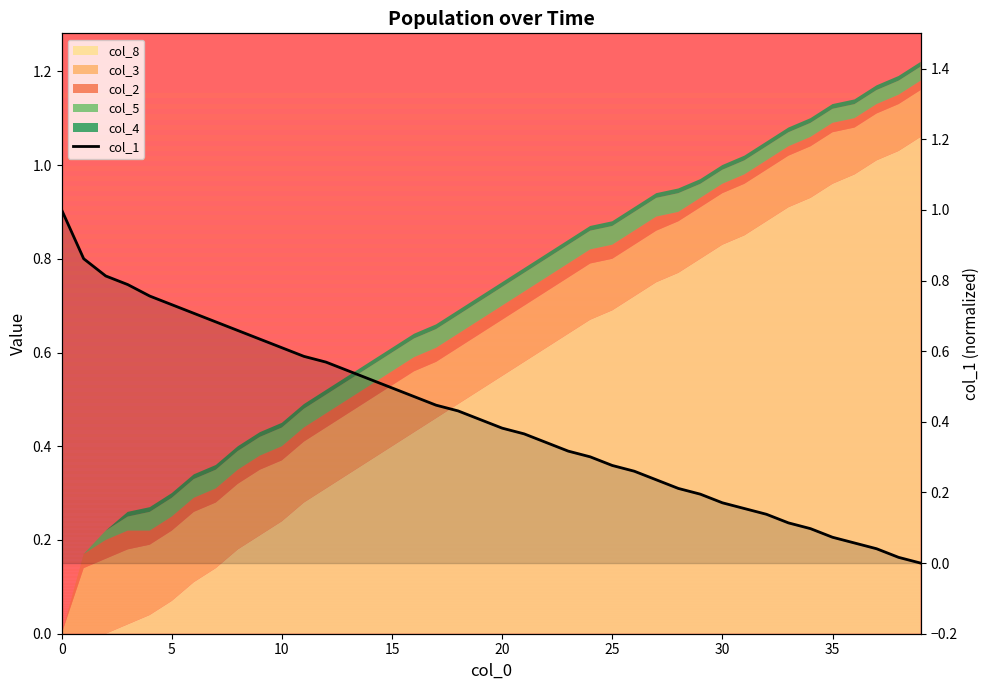

The chart shows a value of 0.1 at 21. True or false?

False